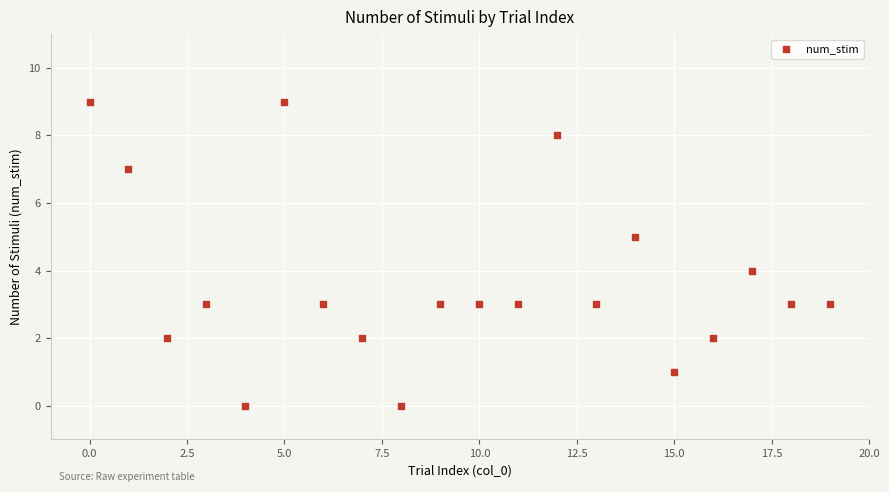

What is the range of Y values (max minus min)?

9